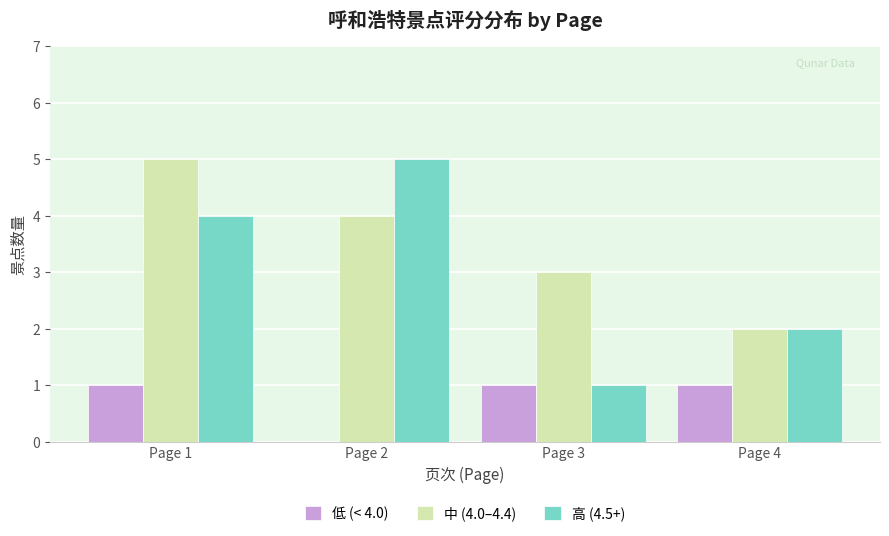

Where is 中 (4.0–4.4) nearest to the value 3?

Page 3